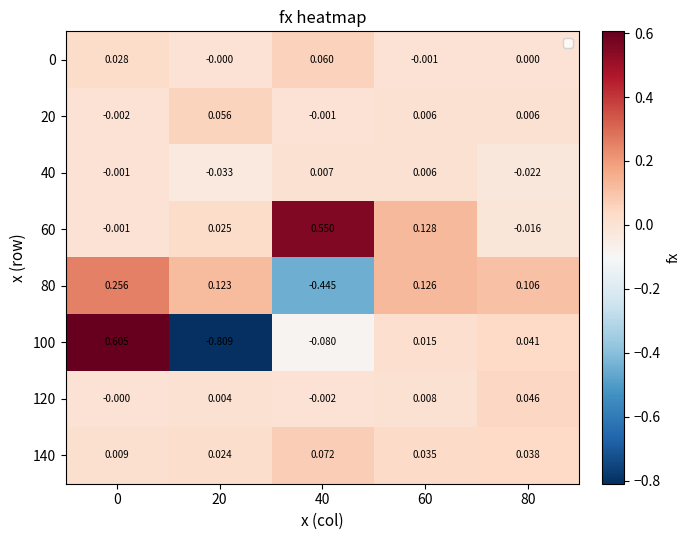

Which series has the largest range (max minus min)?

100